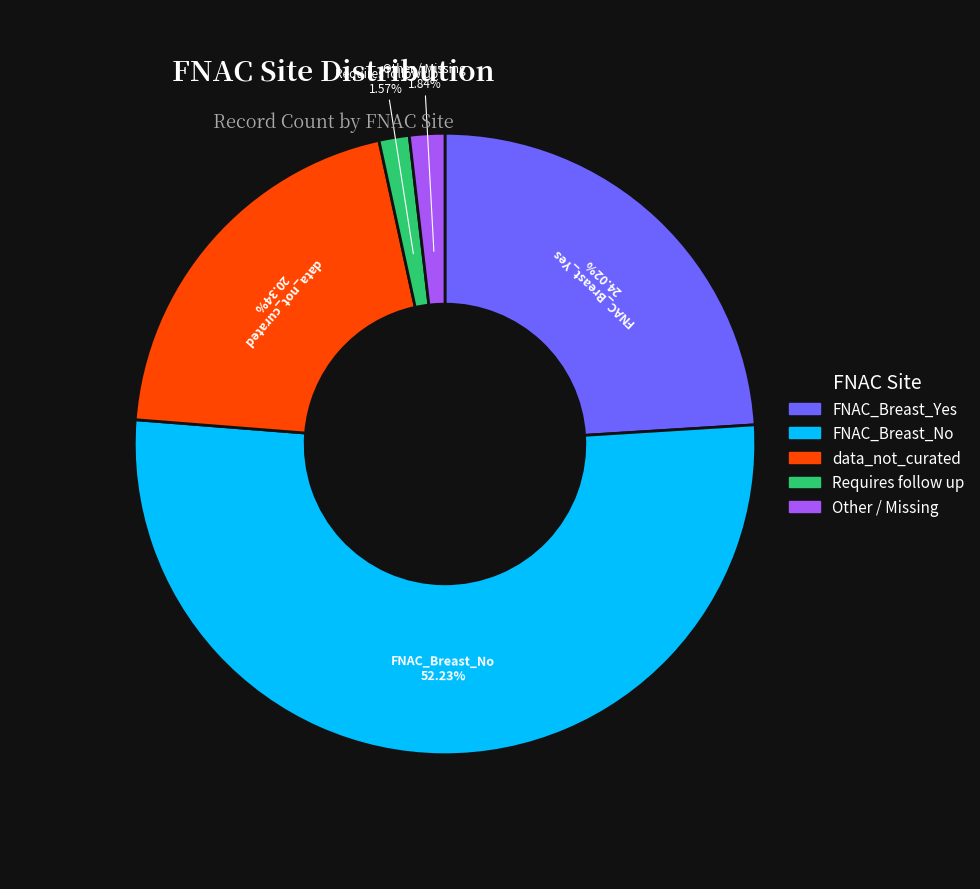

Is there a majority slice in this chart?

Yes